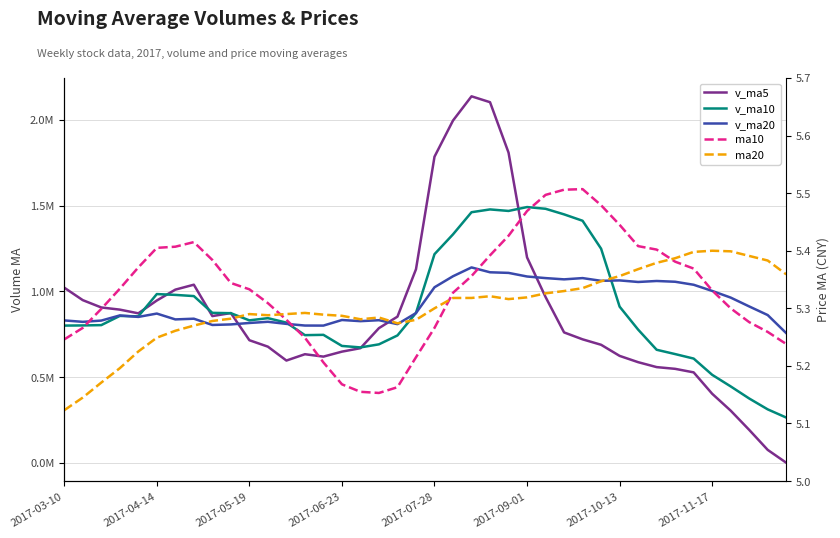

Is the value of ma10 at 35 greater than the value of v_ma10 at 2017-11-17?

No